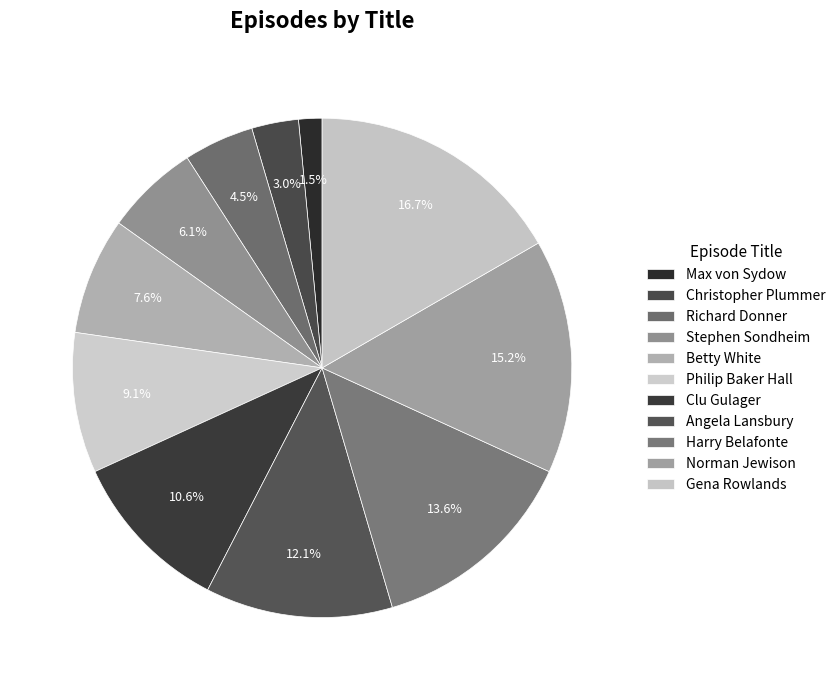

What percentage is the Clu Gulager slice, to the nearest percent?

11%